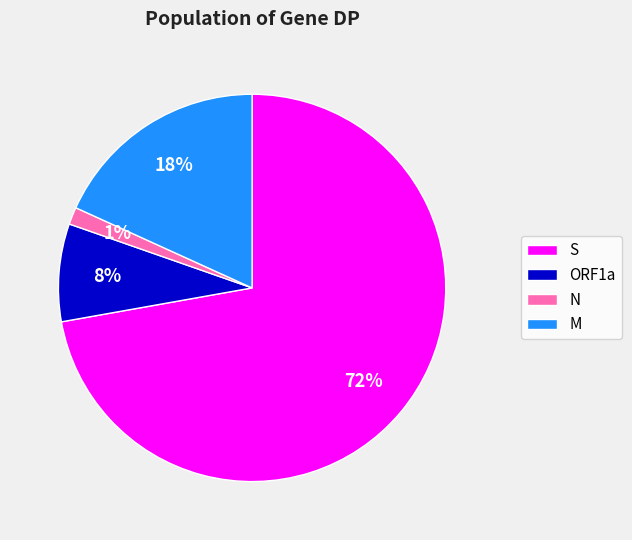

What is the majority slice?

S